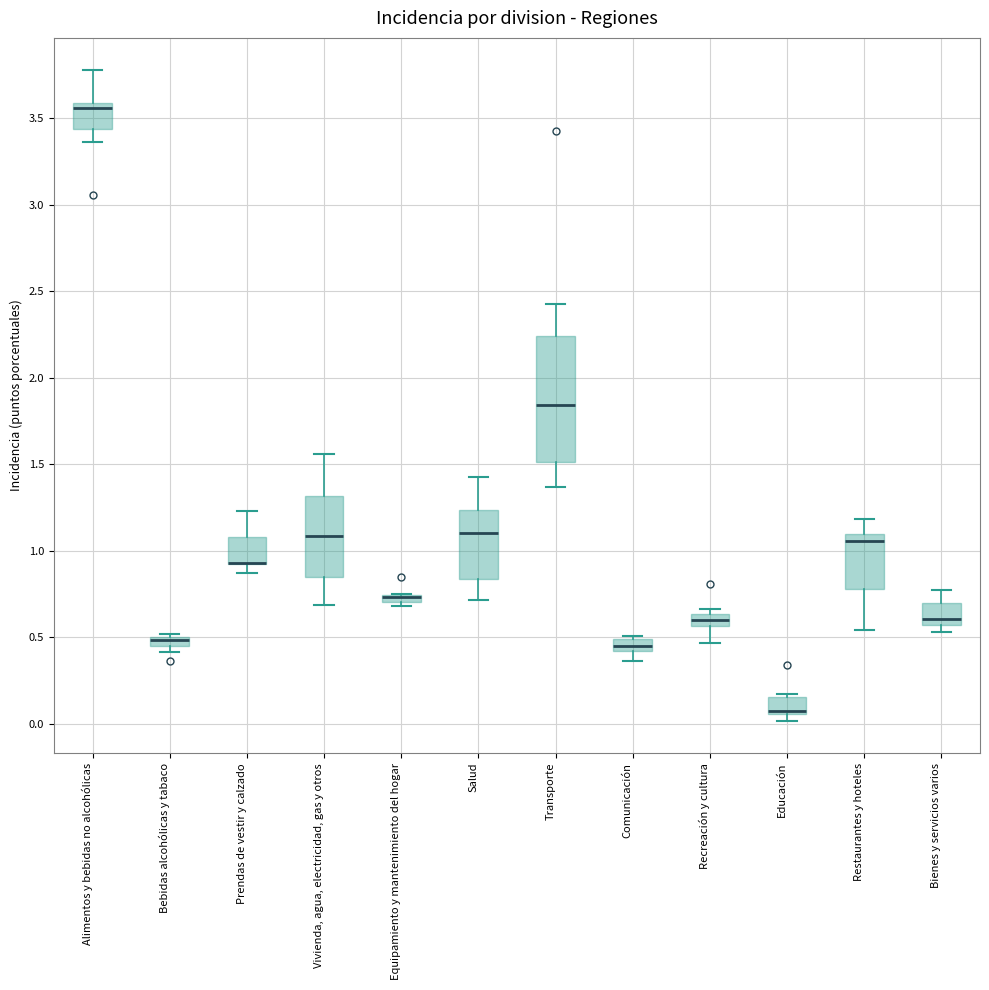

Where does the median line of the box for Restaurantes y hoteles sit on the y-axis? The values are not printed on the chart, so give them approximately, as read against the axis.

1.05